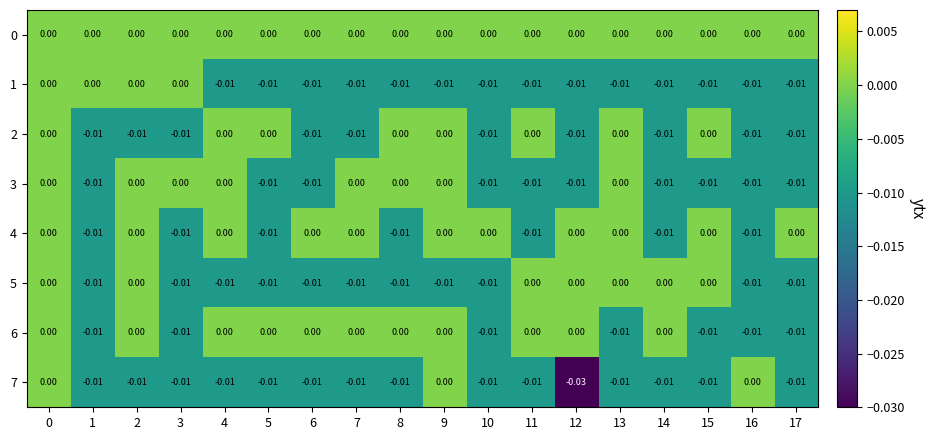

Which series has the largest range (max minus min)?

7